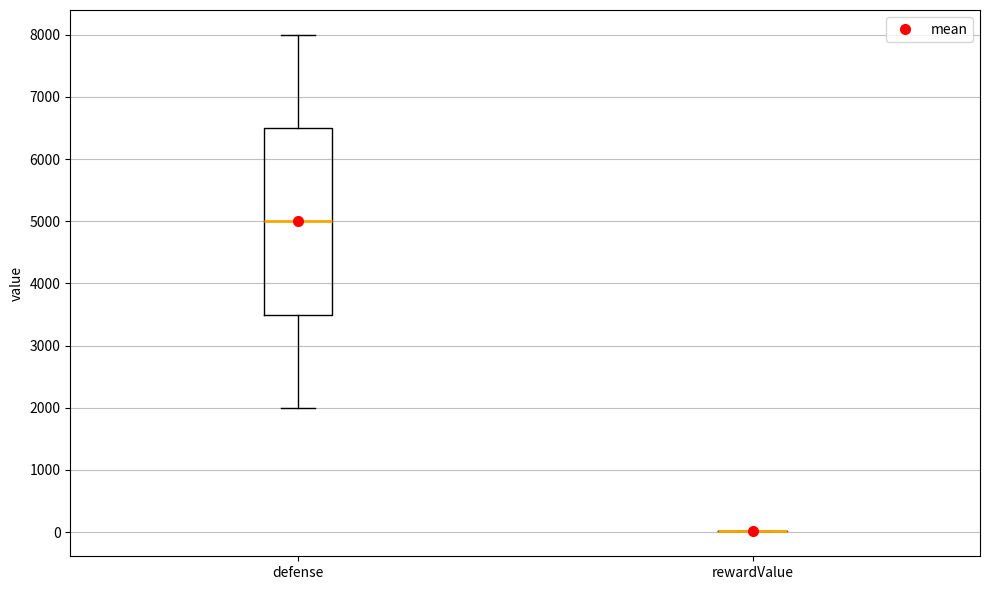

Reading left to right, transcribe this box plot: for each box, give where its median line is, the range the box spans, and where its two whiskers end, as read against the y-axis. The values are not printed on the chart, so give them approximately, as read against the axis.

defense: median 5000, box 3500 to 6500, whiskers 2000 to 8000
rewardValue: box collapsed to a line at 0, whiskers 0 to 0